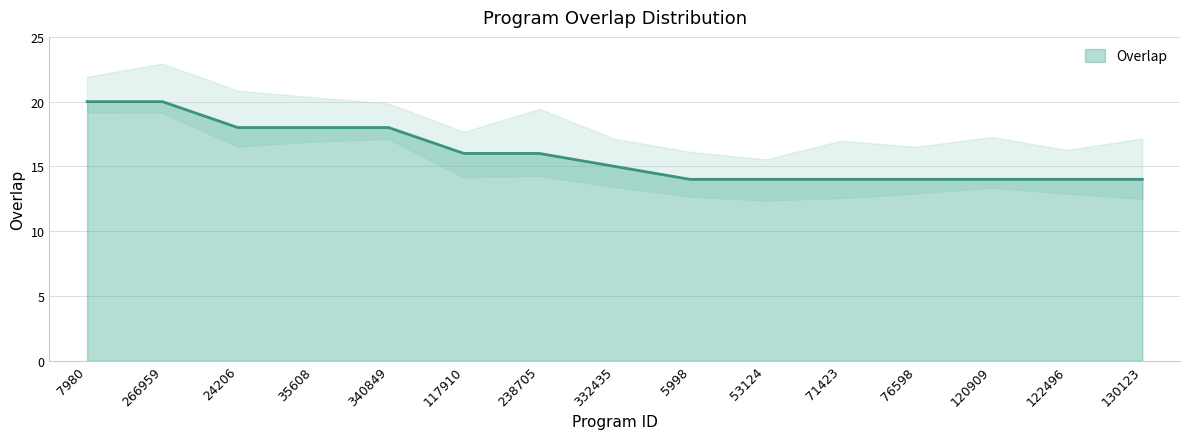

What is the label of the 4th point from the left?

35608